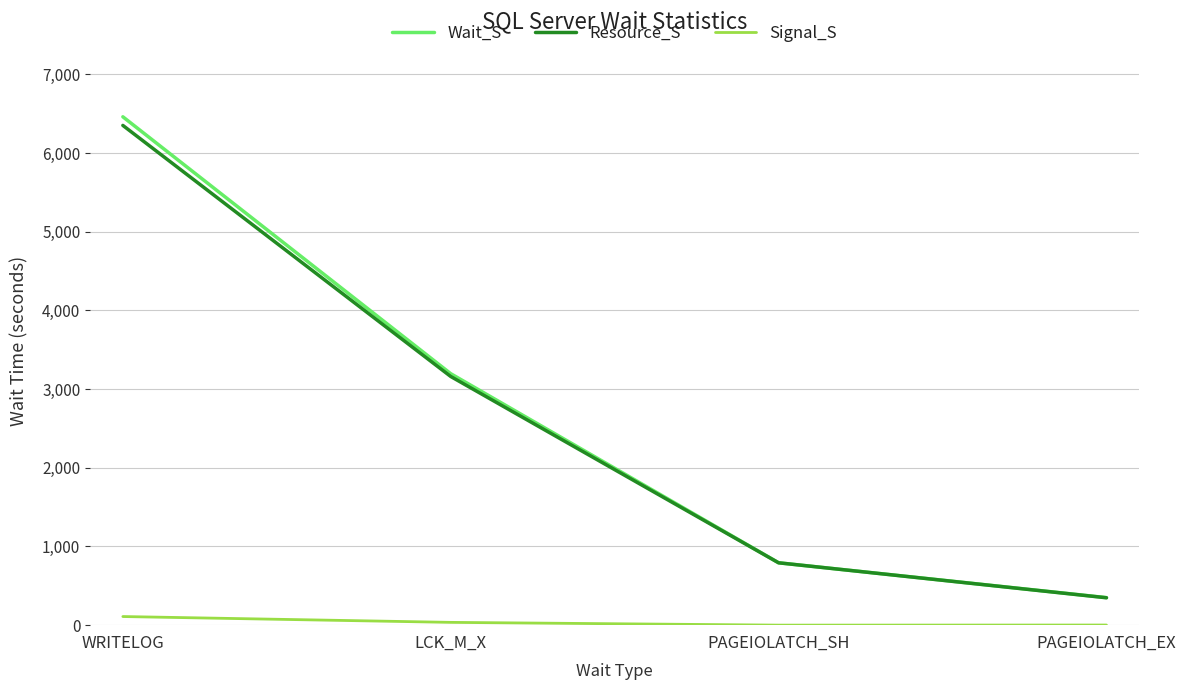

List the labels in order of Resource_S value, smallest first.

PAGEIOLATCH_EX, PAGEIOLATCH_SH, LCK_M_X, WRITELOG